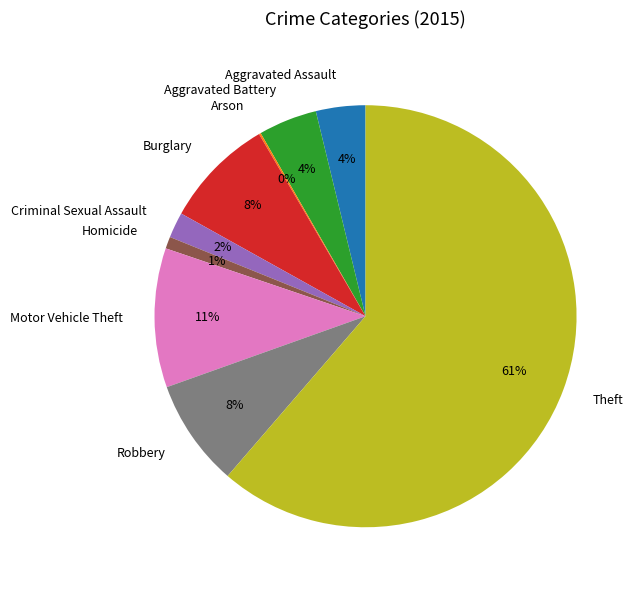

What is the largest slice in the pie chart?

Theft